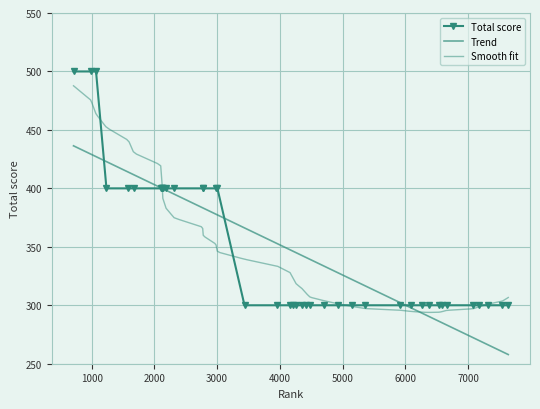

What is the value of the Total score point at the 19th from the left?

300